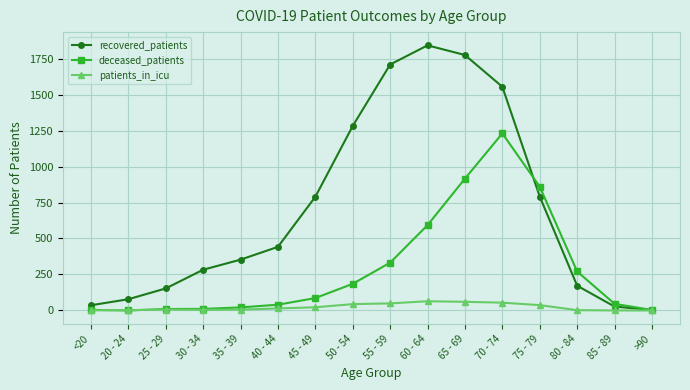

At which category does recovered_patients reach its first local peak?

60 - 64